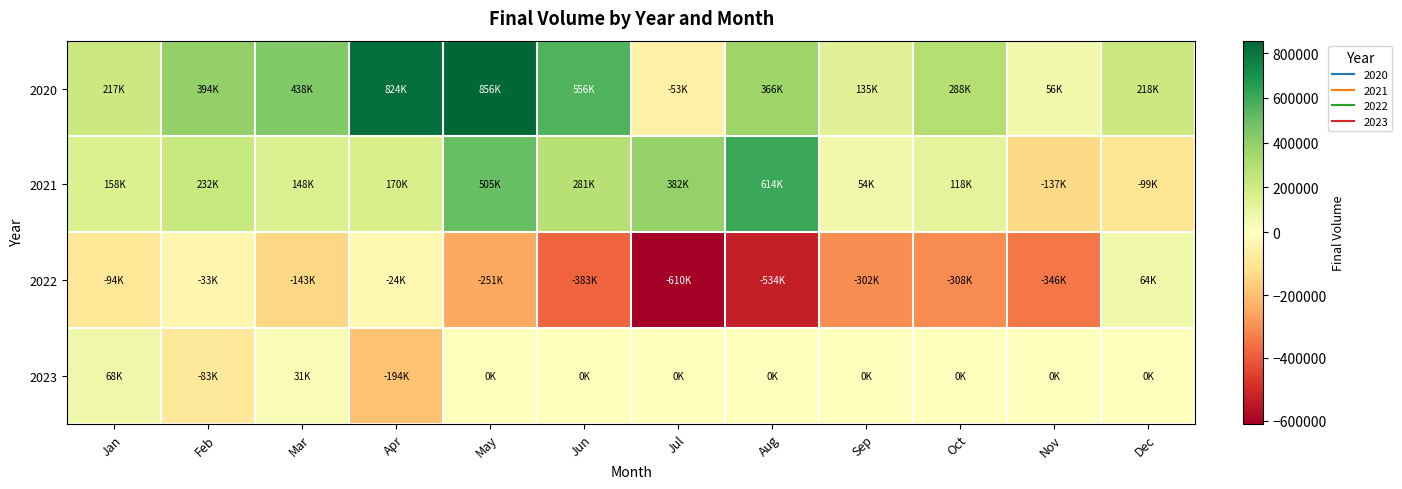

Between Nov and Mar, which is larger?

Mar